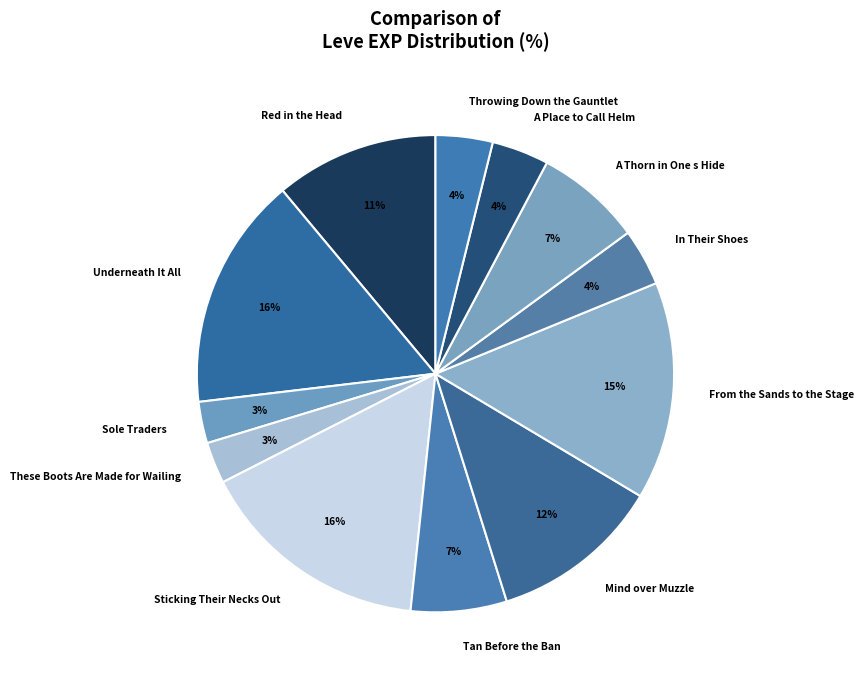

Does In Their Shoes account for over 50% of the chart?

No